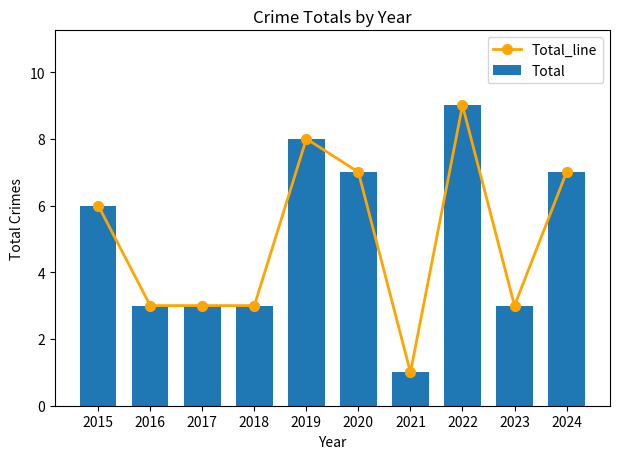

Is it true that Total_line equals 1 at 2023?

False